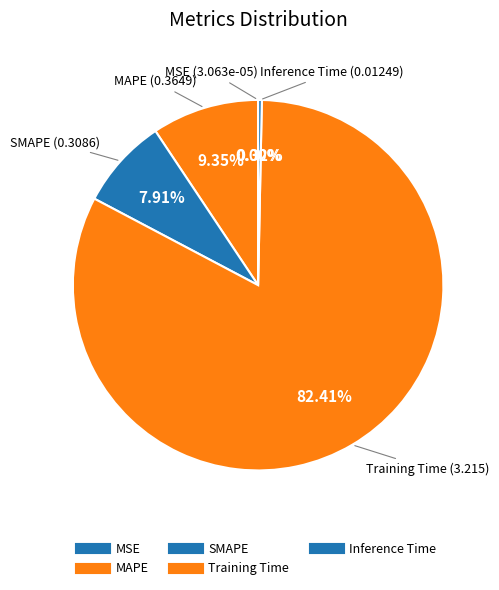

What percentage do SMAPE and MSE together represent?

7.9%